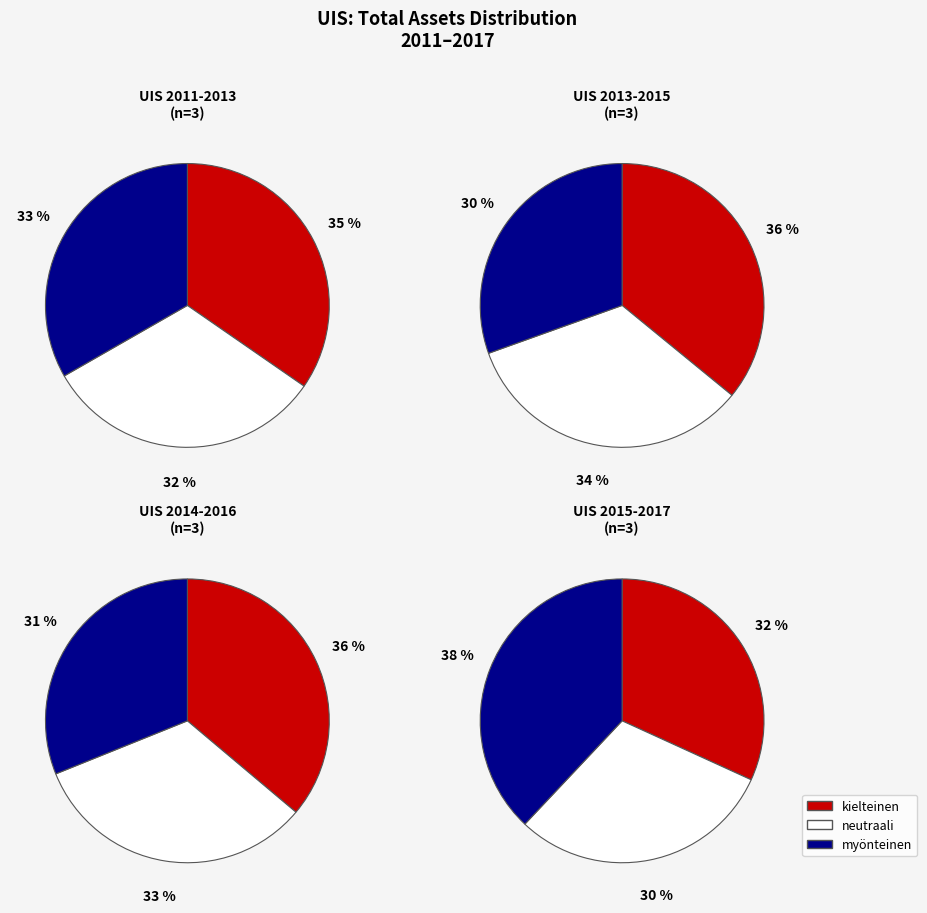

Is there any slice that represents more than half of the pie?

No